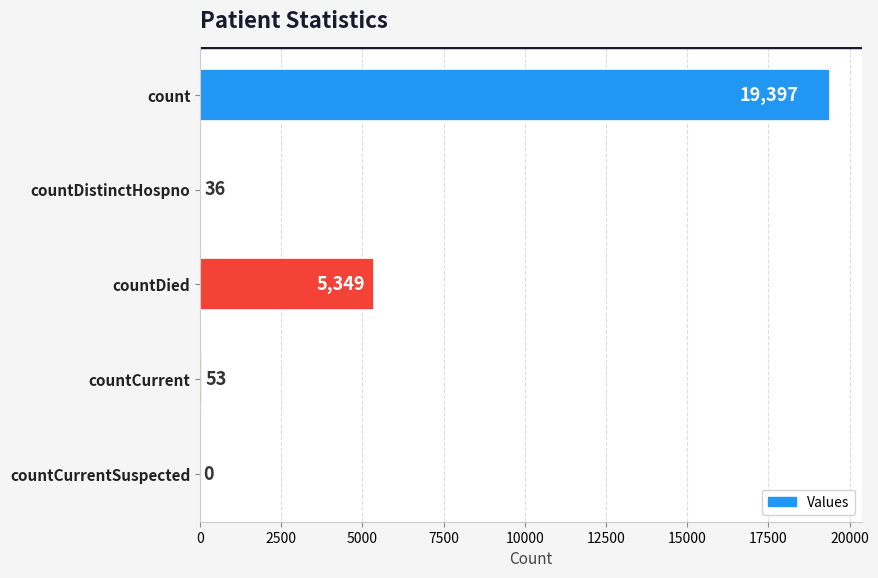

Does the chart contain stacked bars?

No